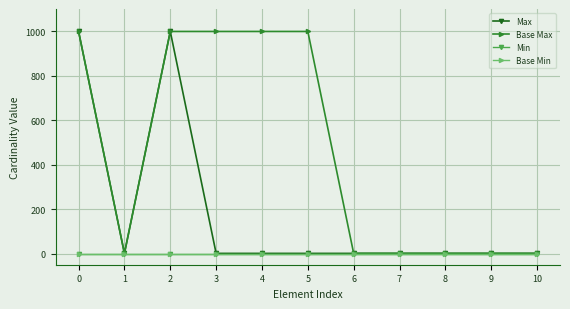

True or false: Base Max and Base Min cross at least once.

False